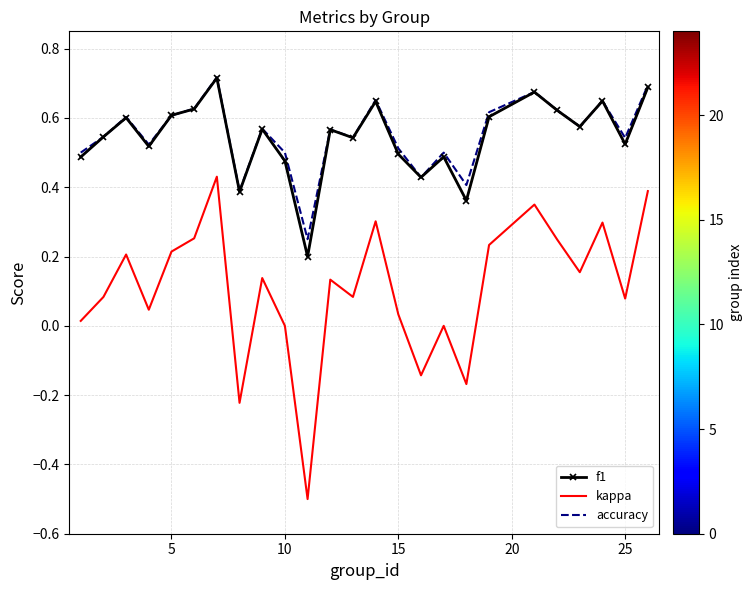

Which series has the largest range (max minus min)?

kappa